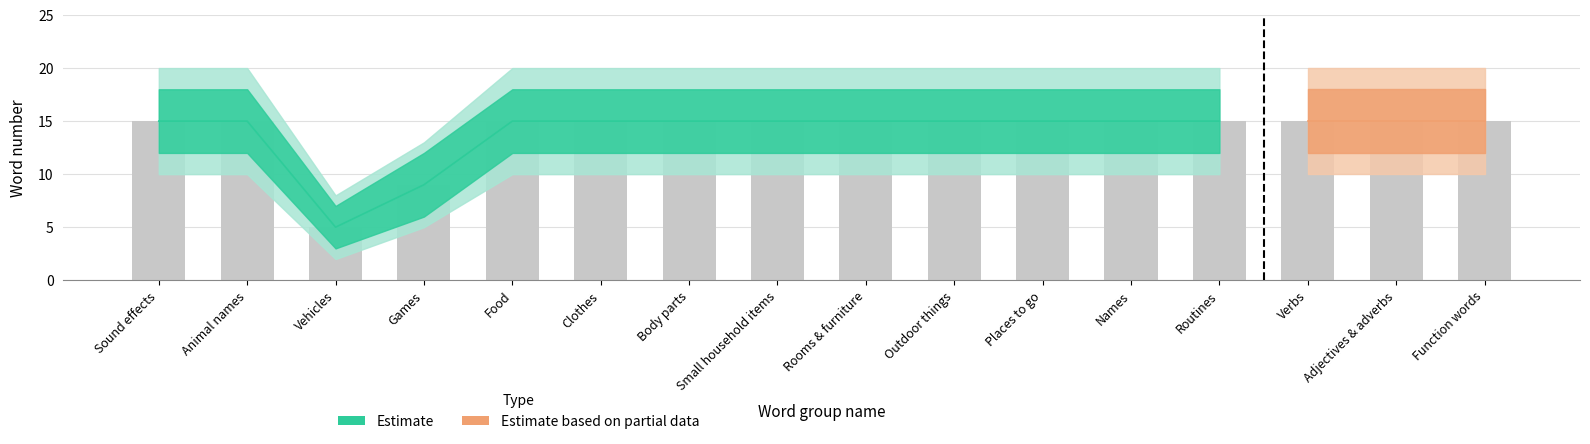

What is the label of the 11th bar from the right?

Clothes